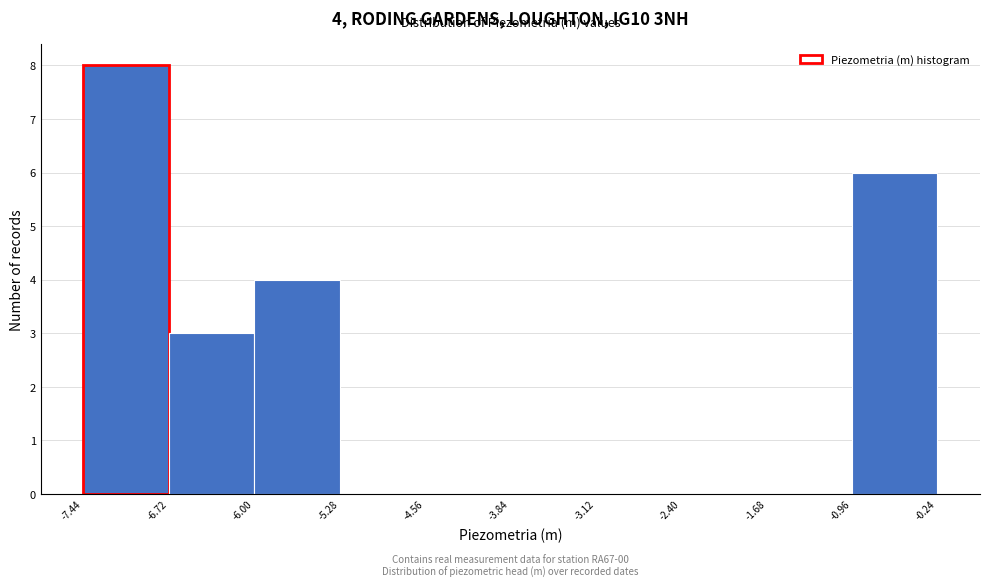

Which range on the x-axis has the tallest bar?

-7.44 to -6.72